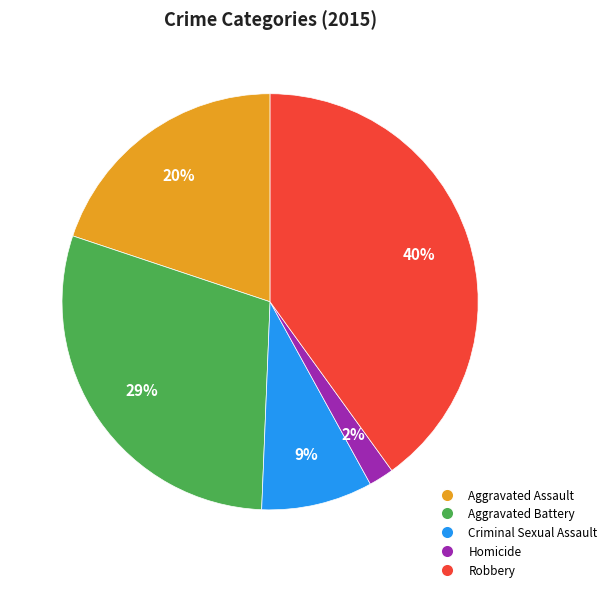

Approximately how many times larger is the value at Robbery compared to Aggravated Battery?

1.4